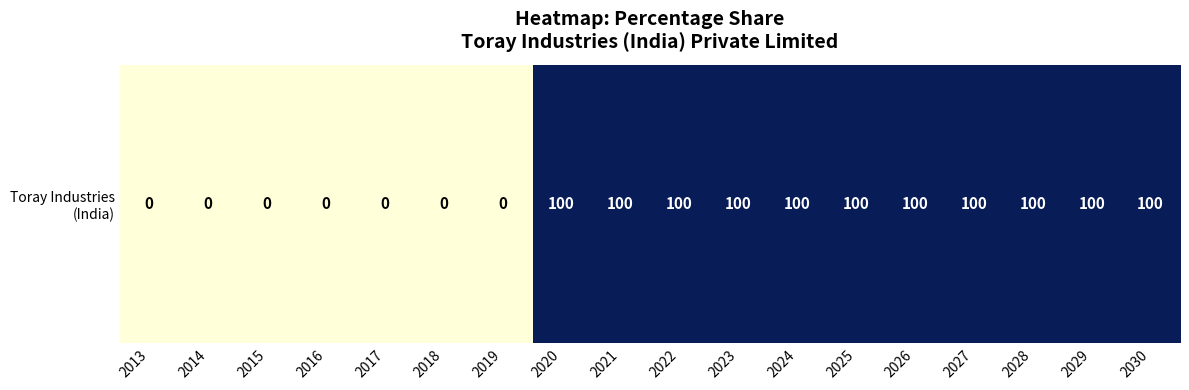

Reading left to right, what are all the values shown in this chart?

2013=0	2014=0	2015=0	2016=0	2017=0	2018=0	2019=0	2020=100	2021=100	2022=100	2023=100	2024=100	2025=100	2026=100	2027=100	2028=100	2029=100	2030=100